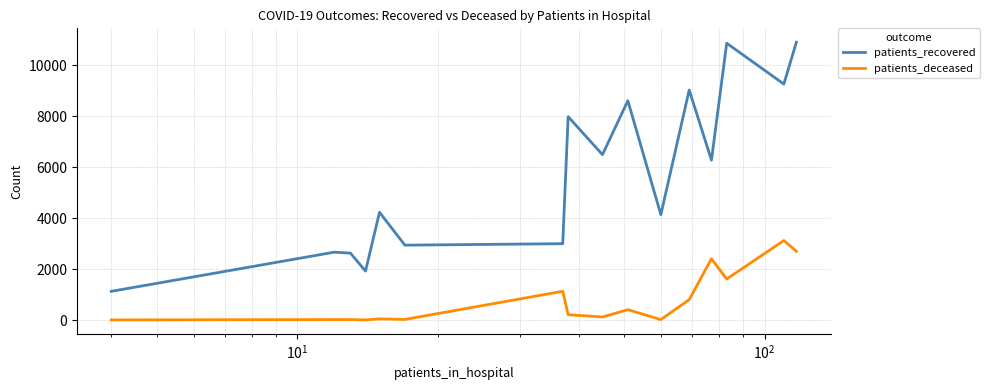

What is the difference between the maximum and minimum values in the patients_recovered series?

9776